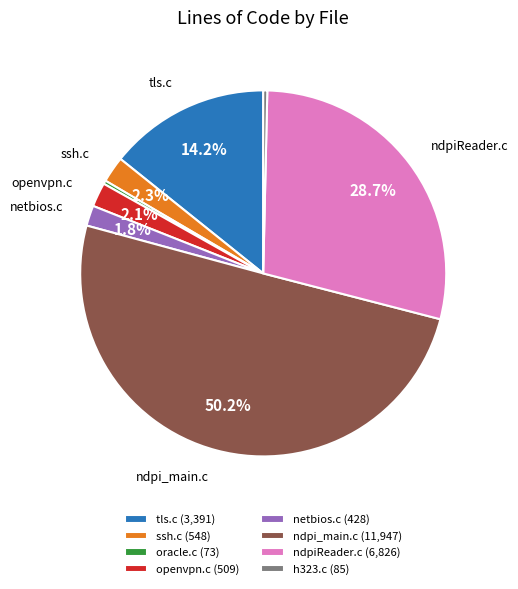

To the nearest percent, what portion does tls.c represent?

14%